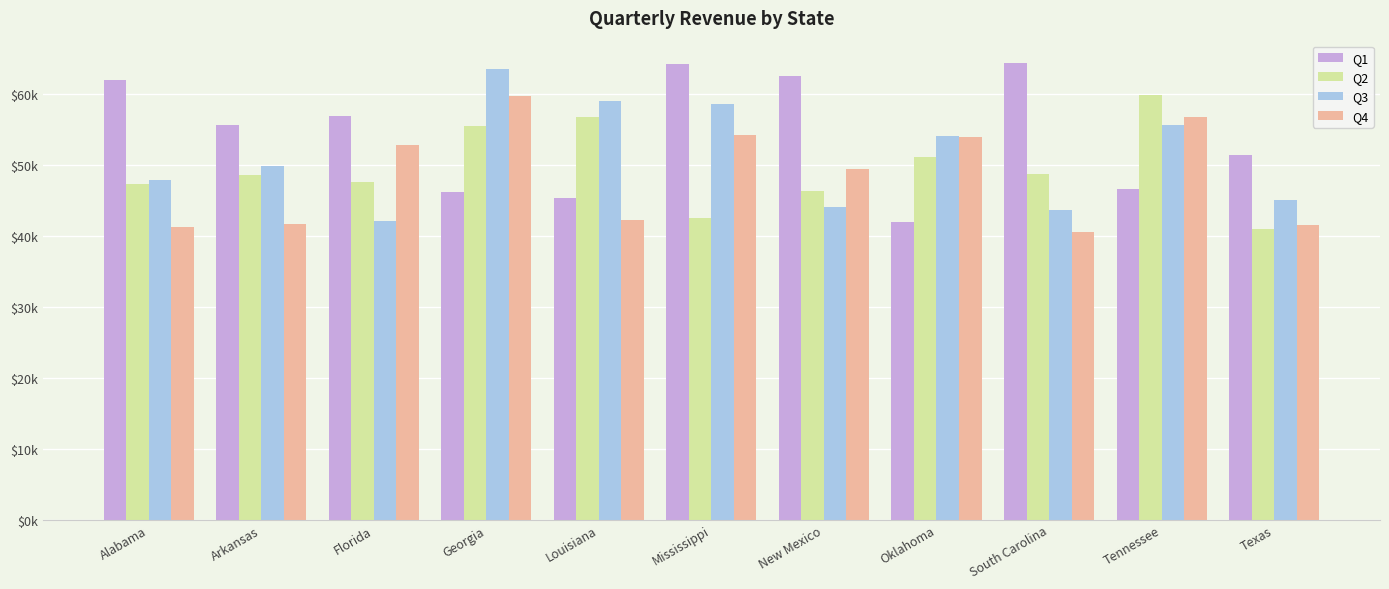

Are the bars grouped side by side (vs. stacked)?

Yes